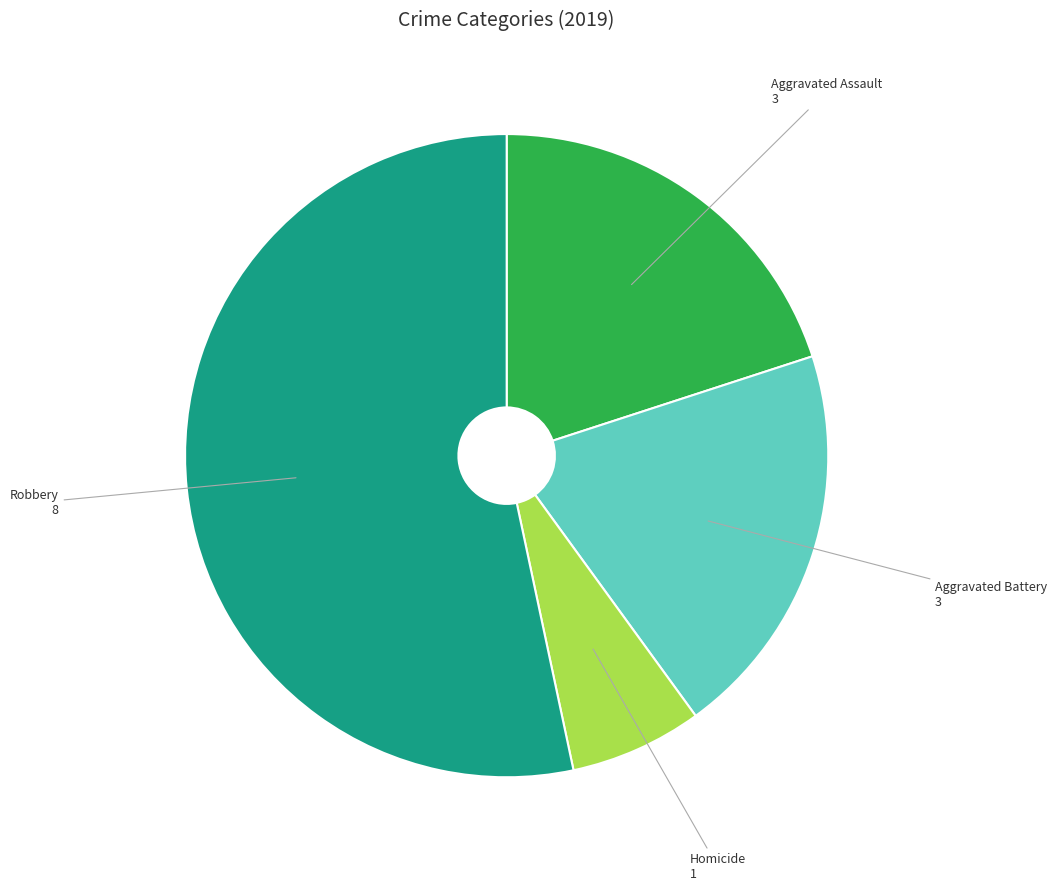

Is there any slice that represents more than half of the pie?

Yes